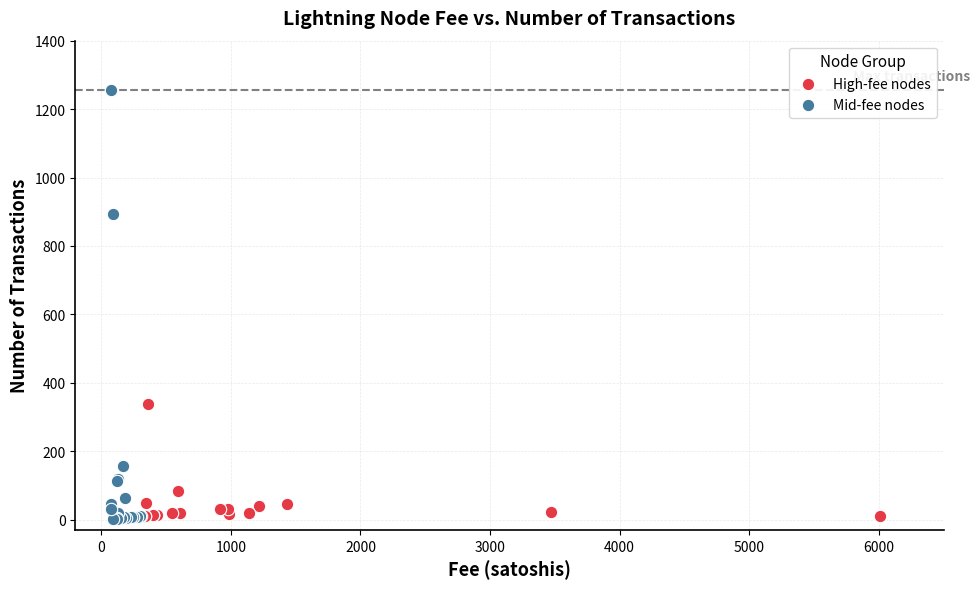

Which series has the widest spread of Y values?

Mid-fee nodes